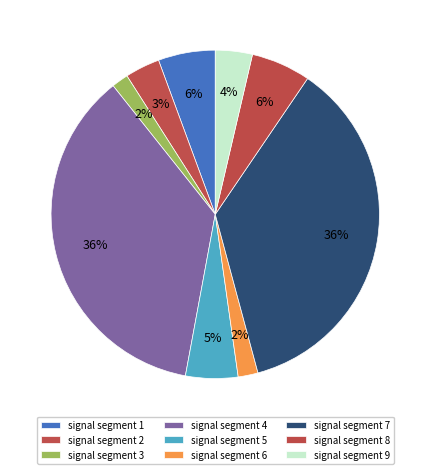

Does signal segment 8 represent more than half of the total?

No